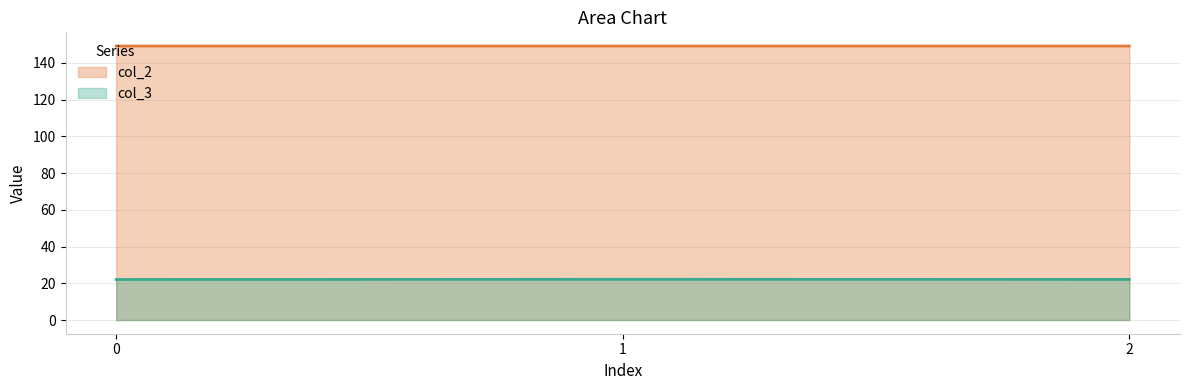

What is the minimum value for col_2?

149.2